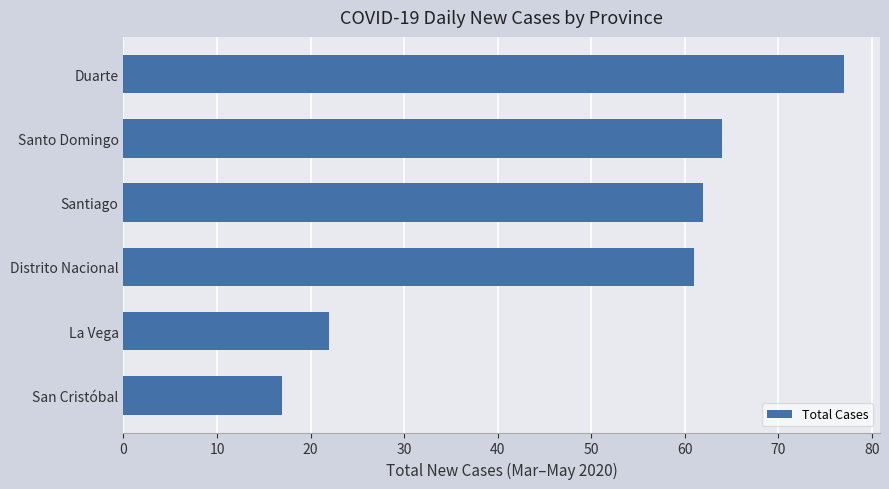

What is the sum of all values?

303